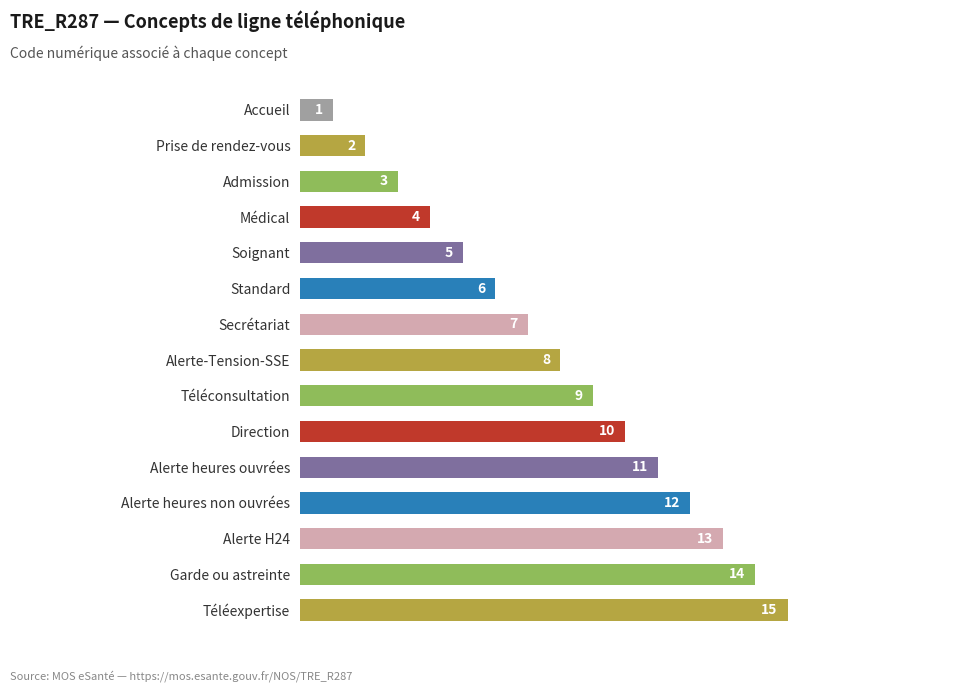

Between Accueil and Secrétariat, which is larger?

Secrétariat